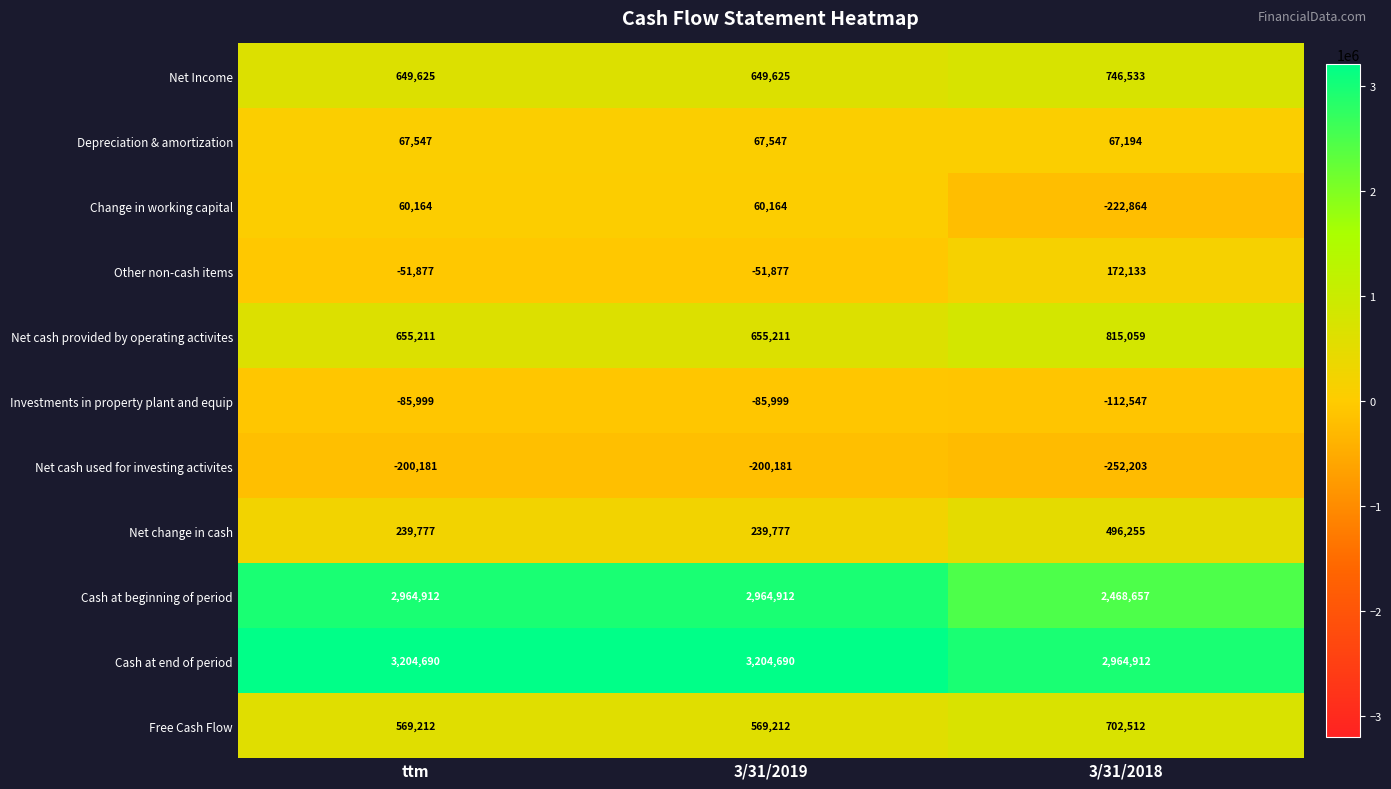

What is the maximum value for Depreciation & amortization?

67547